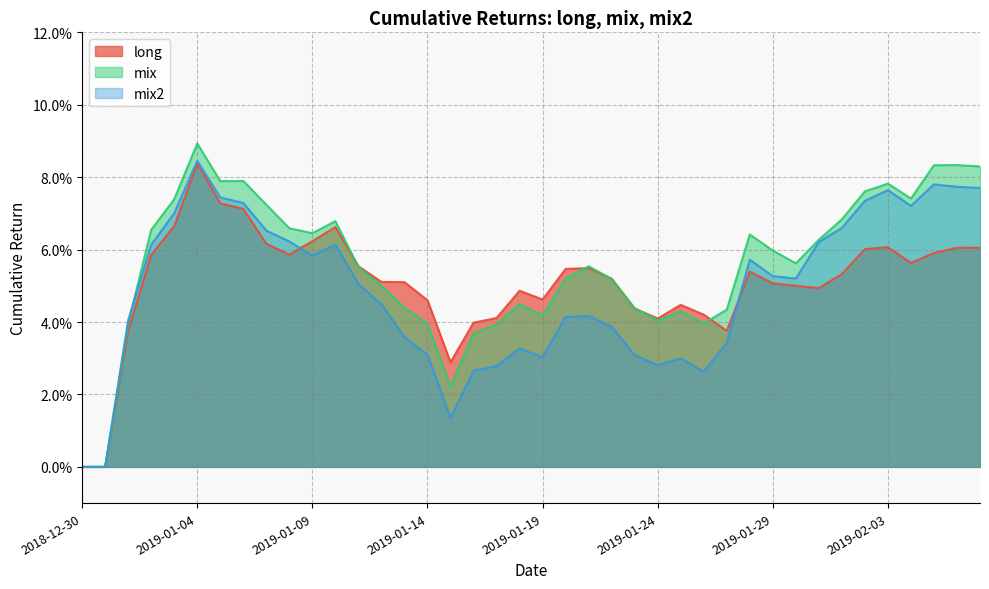

How many data points in long are above 0?

38